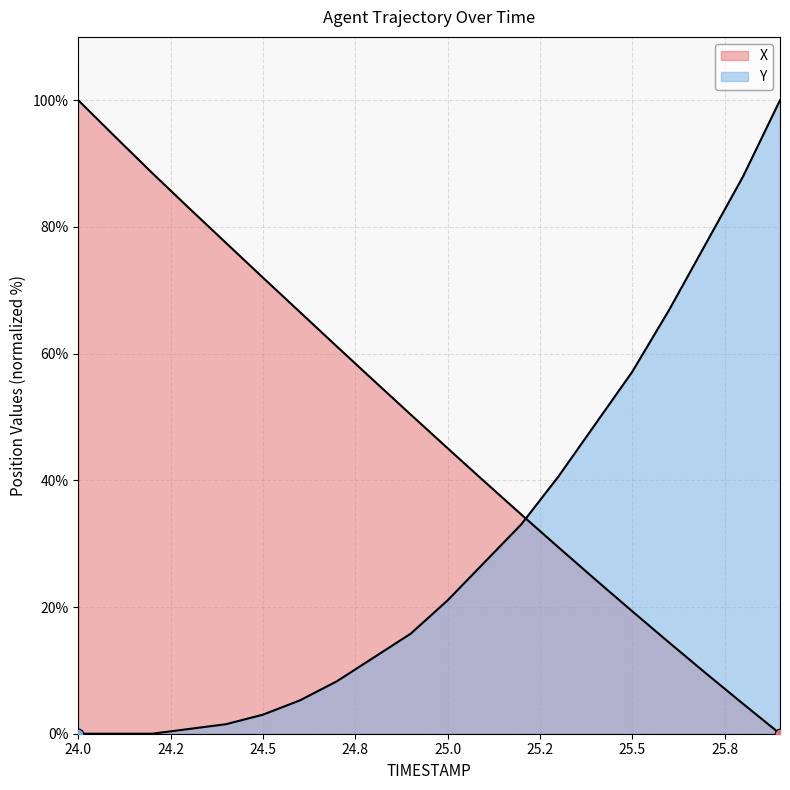

Which series has the widest spread of Y values?

X